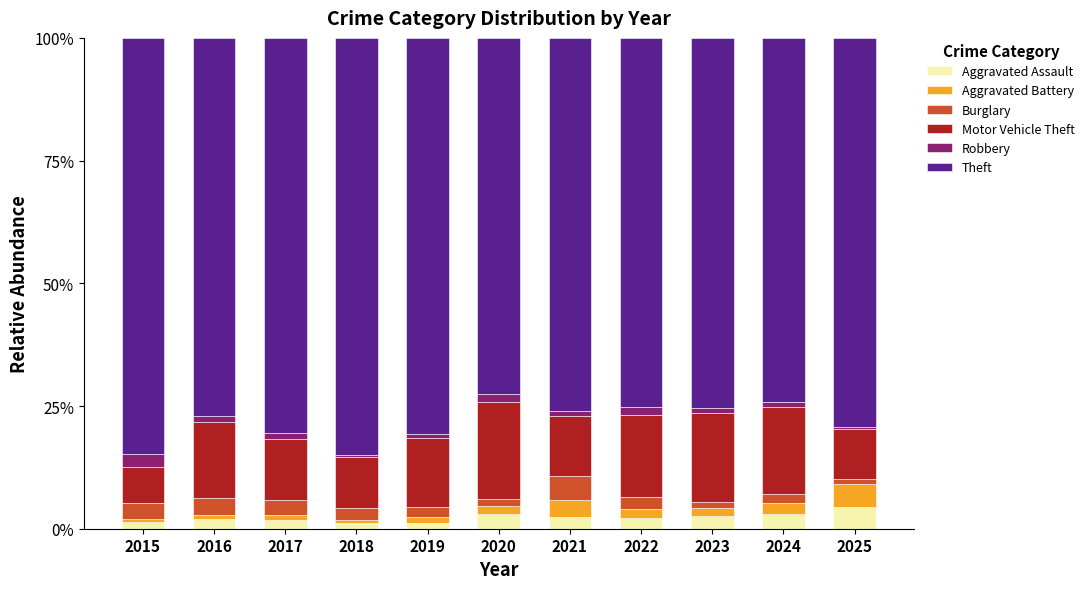

What is the highest value of the Aggravated Assault series?

4.3